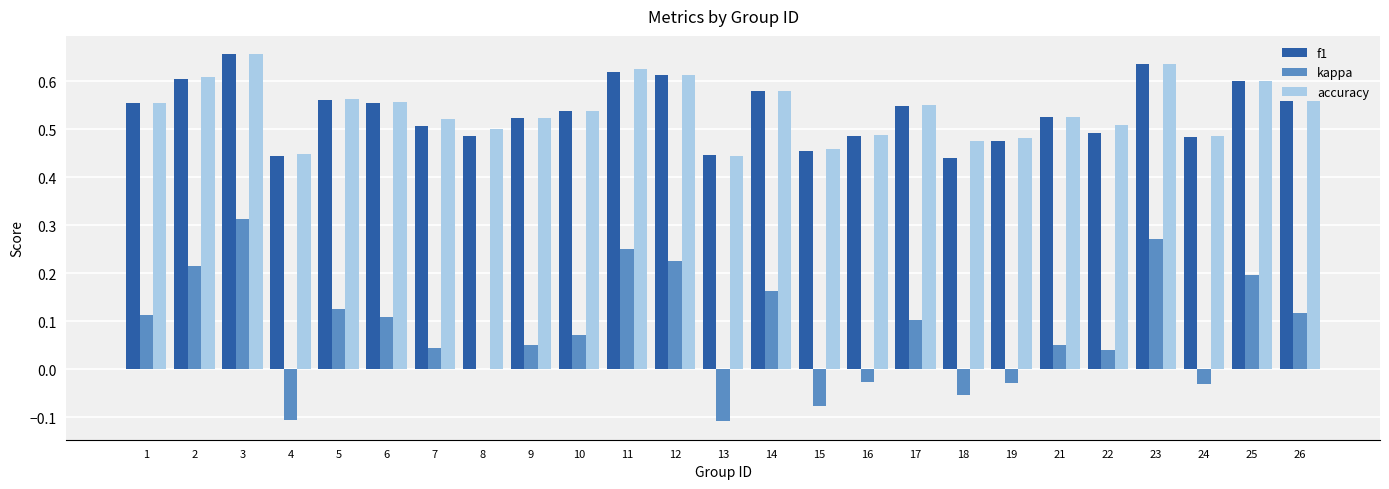

True or false: accuracy has a value of 0.6 at 2.

True